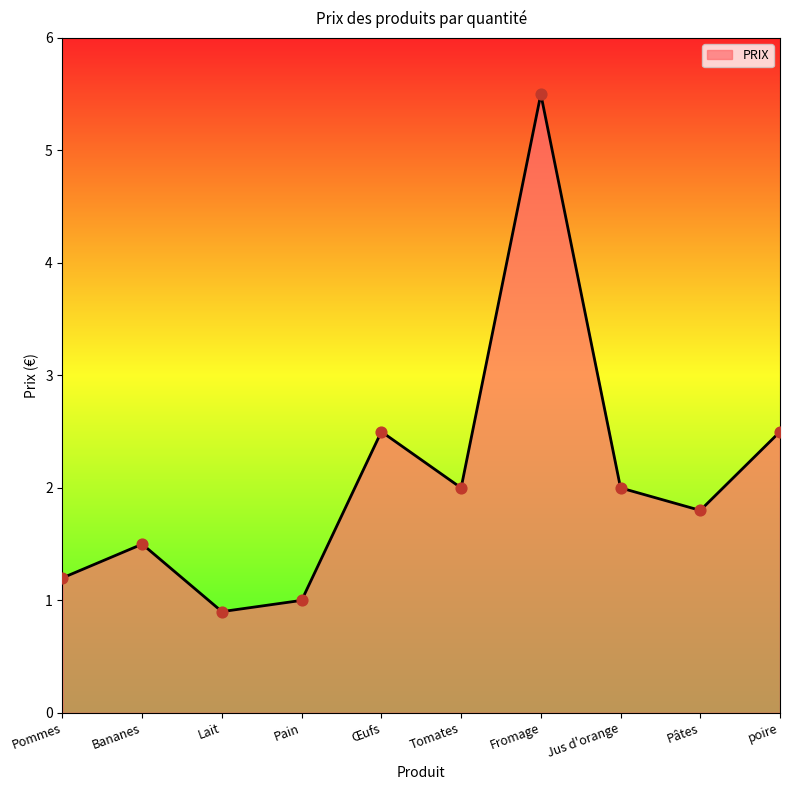

What is the change in value from Pain to Tomates?

+1.0